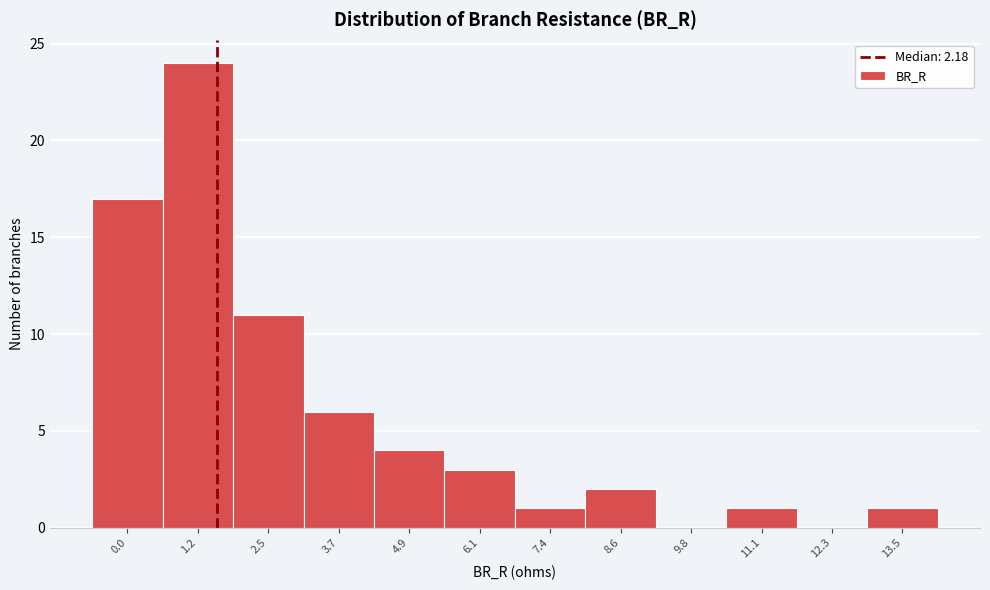

Reading left to right, what are all the values shown in this chart?

0.0=17	1.2=24	2.5=11	3.7=6	4.9=4	6.1=3	7.4=1	8.6=2	9.8=0	11.1=1	12.3=0	13.5=1